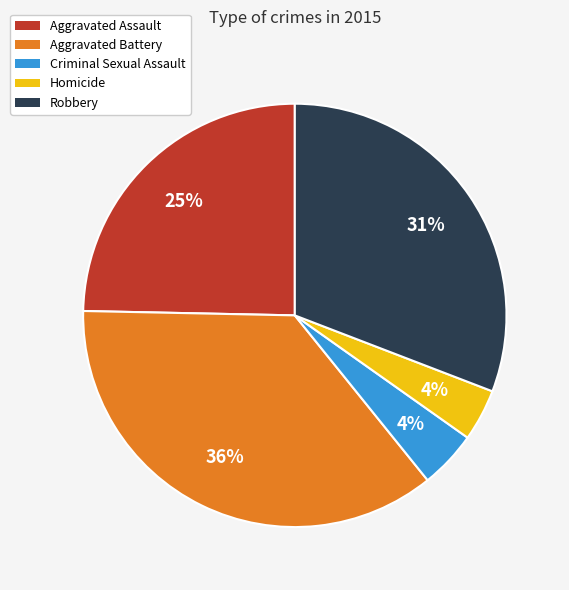

Is the sum of Criminal Sexual Assault and Homicide greater than half?

No